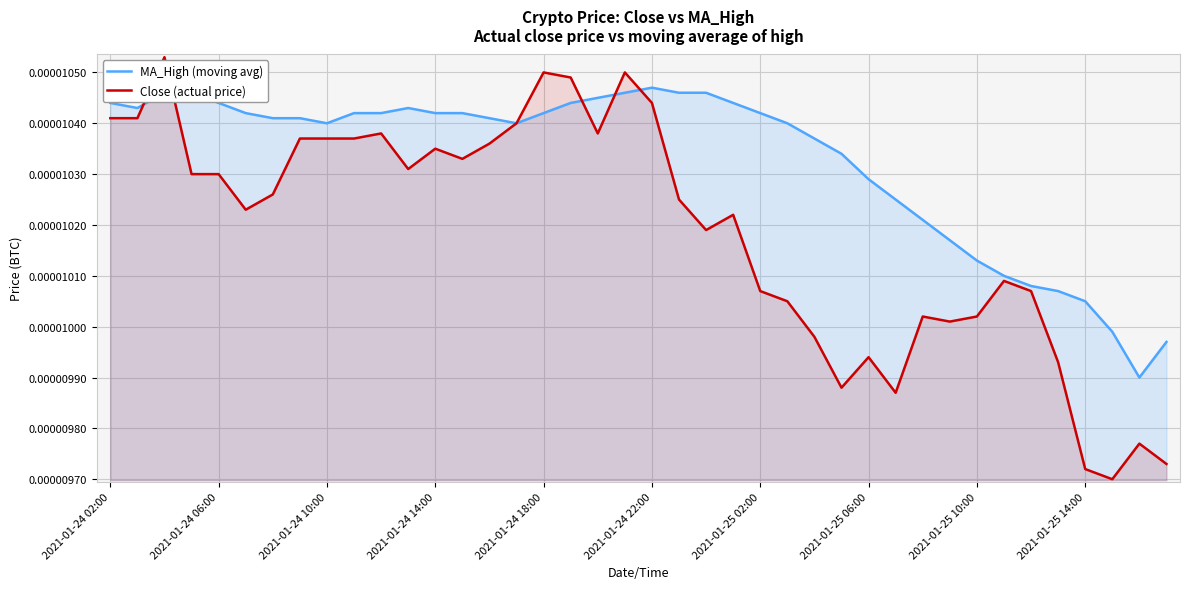

The value of MA_High (moving avg) at 29 is 0.0. True or false?

False